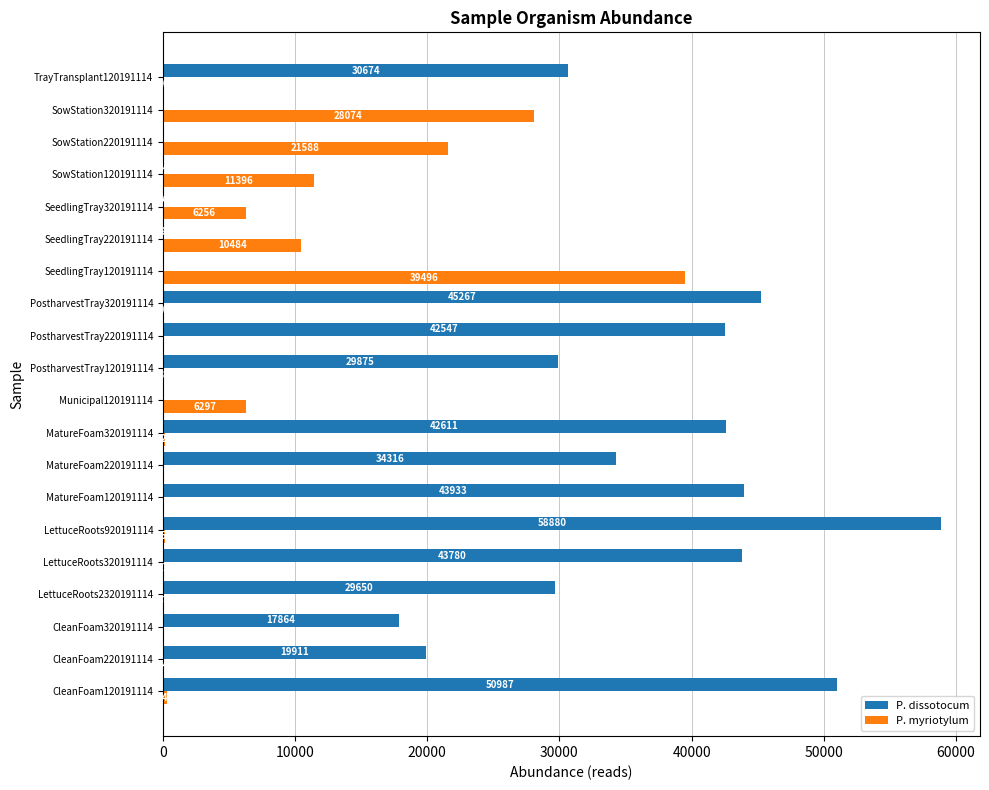

What is the sum of the P. myriotylum values at SowStation120191114 and SeedlingTray120191114?

50892